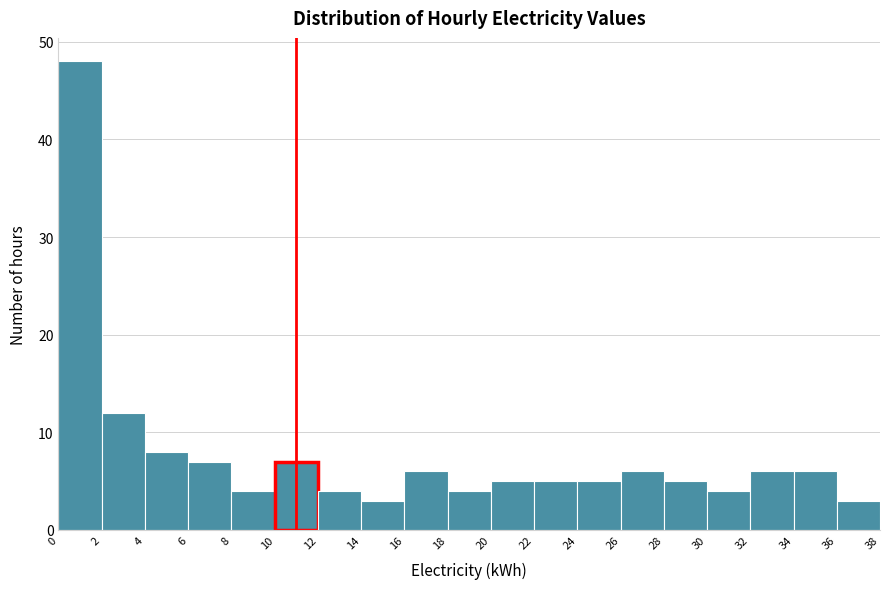

Reading left to right, transcribe this chart: for each bar, give the range it covers on the x-axis and its height. The values are not printed on the chart, so give them approximately, as read against the axis.

0 to 2: 48
2 to 4: 12
4 to 6: 8
6 to 8: 7
8 to 10: 4
10 to 12: 7
12 to 14: 4
14 to 16: 3
16 to 18: 6
18 to 20: 4
20 to 22: 5
22 to 24: 5
24 to 26: 5
26 to 28: 6
28 to 30: 5
30 to 32: 4
32 to 34: 6
34 to 36: 6
36 to 38: 3